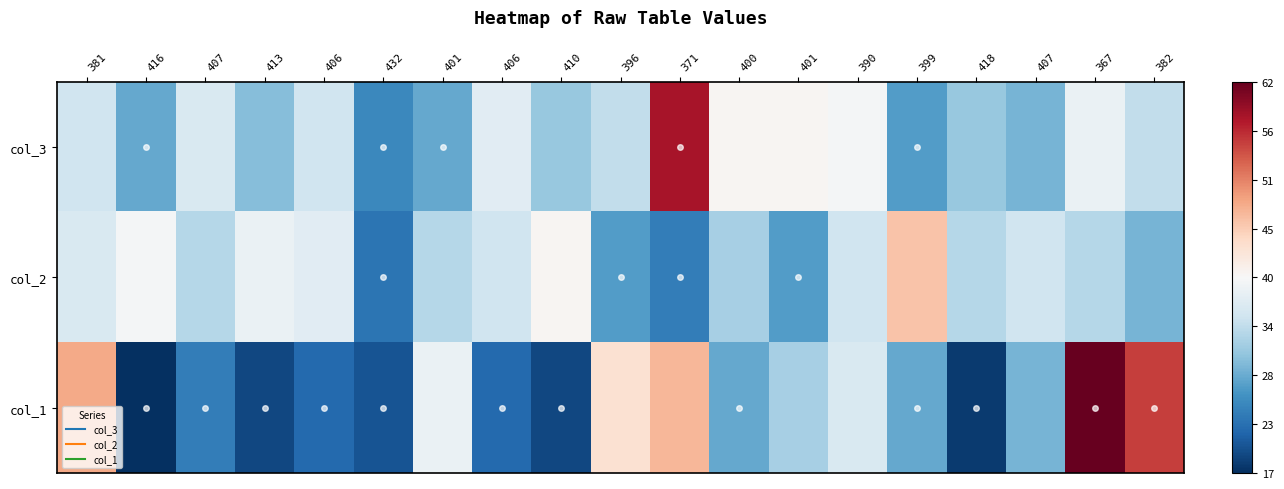

What is the difference between the highest and lowest values at 406?

15